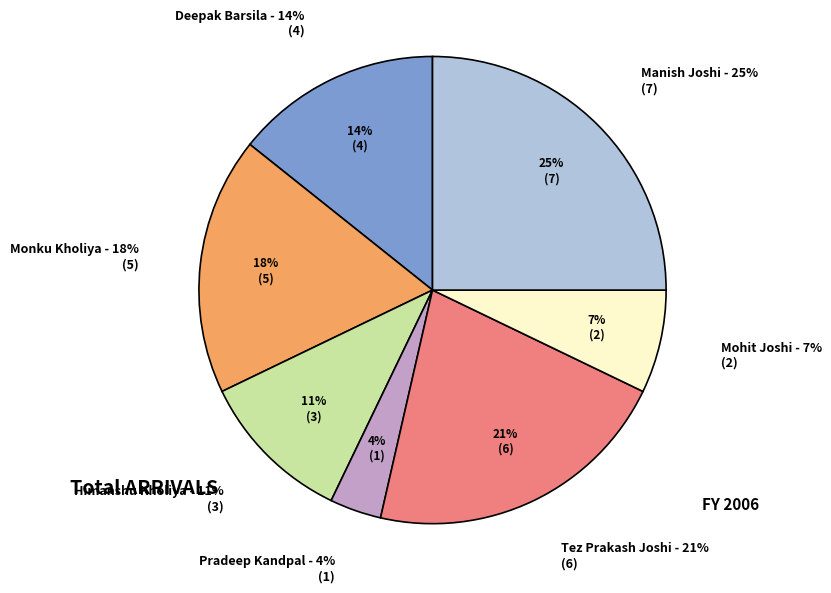

What percentage is the Deepak Barsila slice, to the nearest percent?

14%